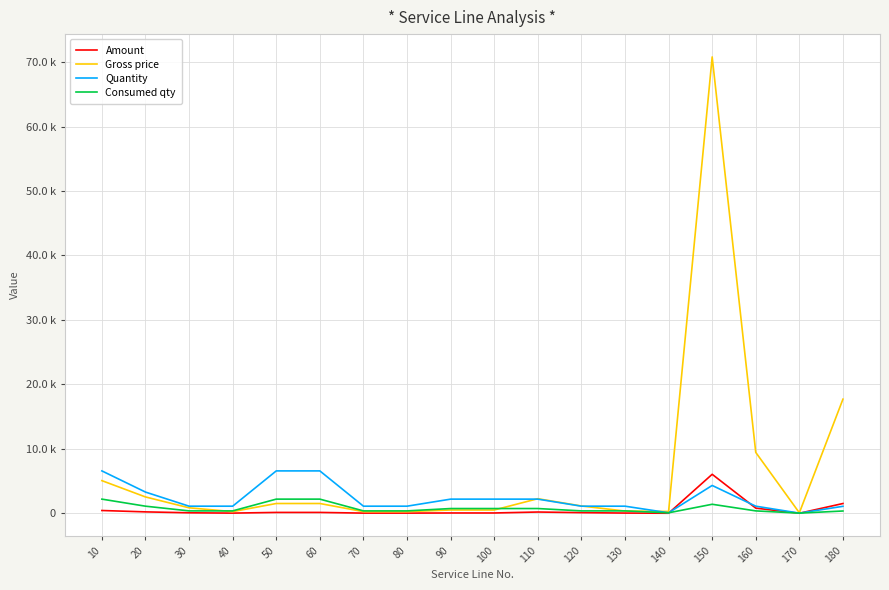

Is this an area chart (filled region under the line)?

No